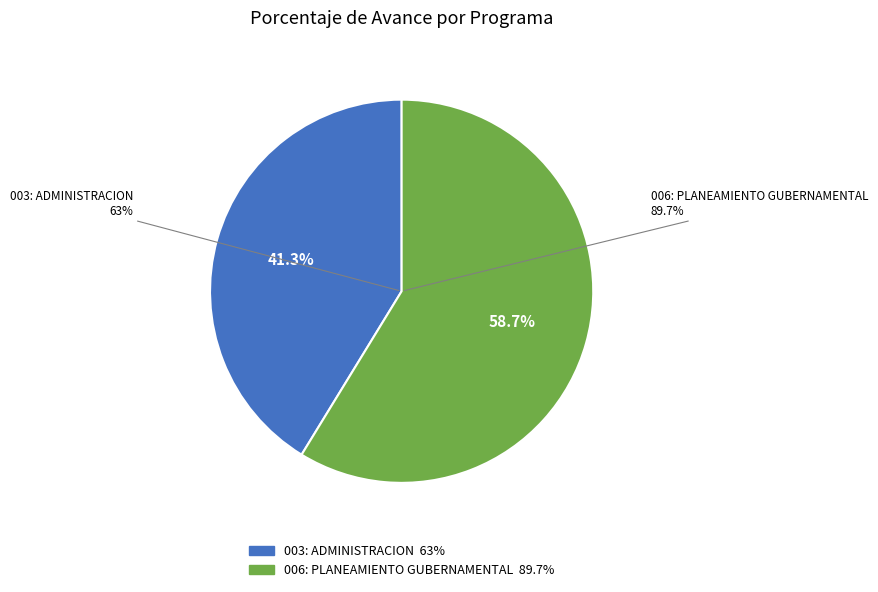

What is the largest slice in the pie chart?

006: PLANEAMIENTO GUBERNAMENTAL